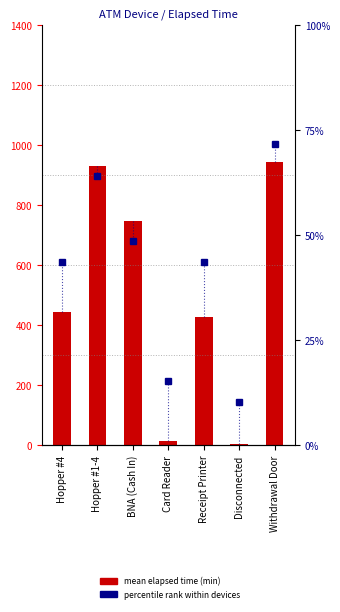

How many groups of bars are there?

7